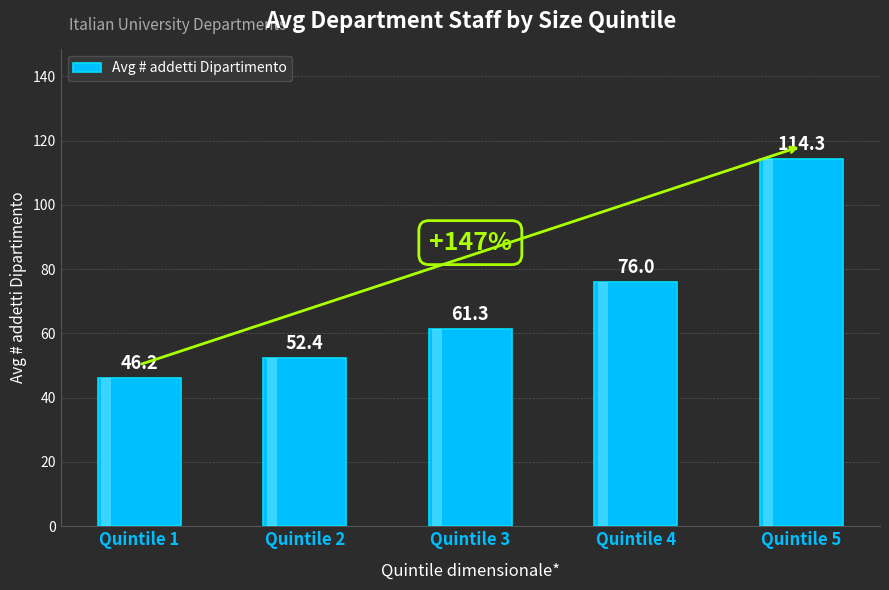

Where does the data first go above 61?

Quintile 3